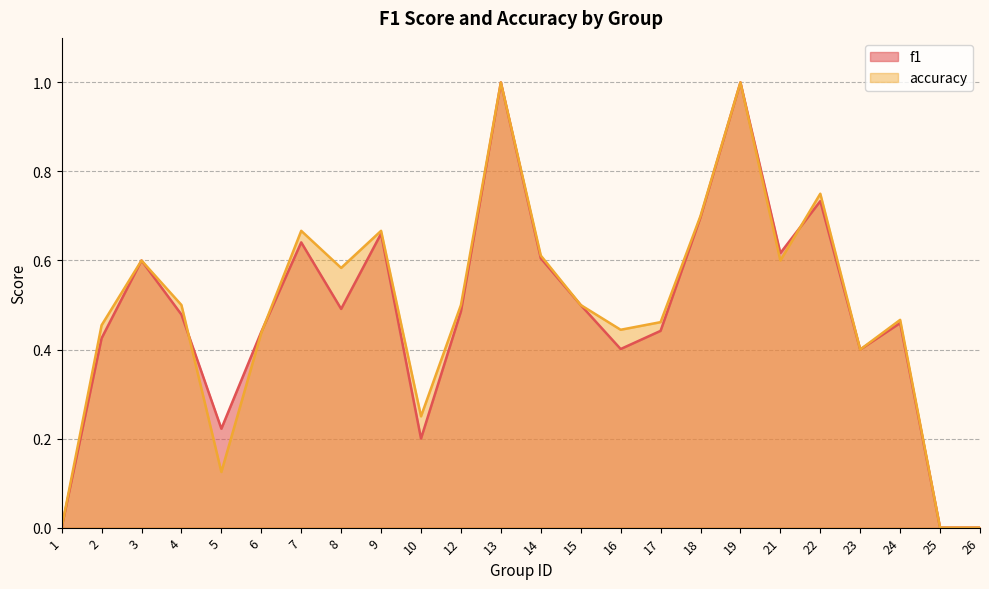

What is the value of the f1 point at the 20th from the left?

0.7